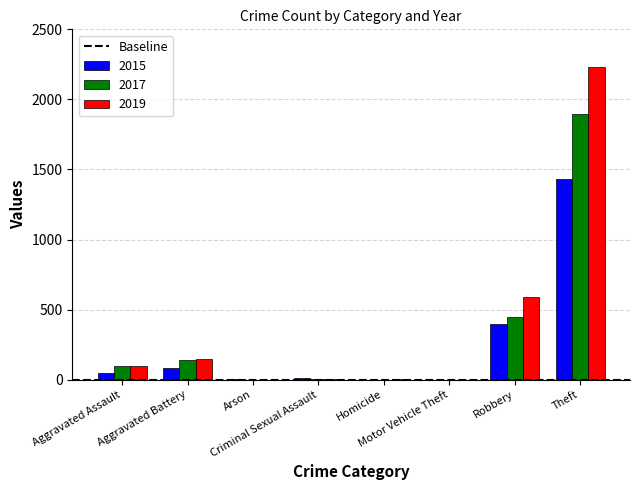

Which series changed the most between Aggravated Battery and Homicide?

2019